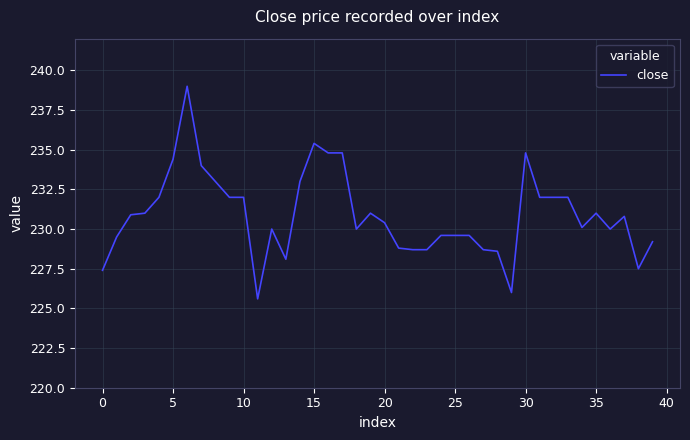

What is the difference between the maximum and minimum values?

13.4